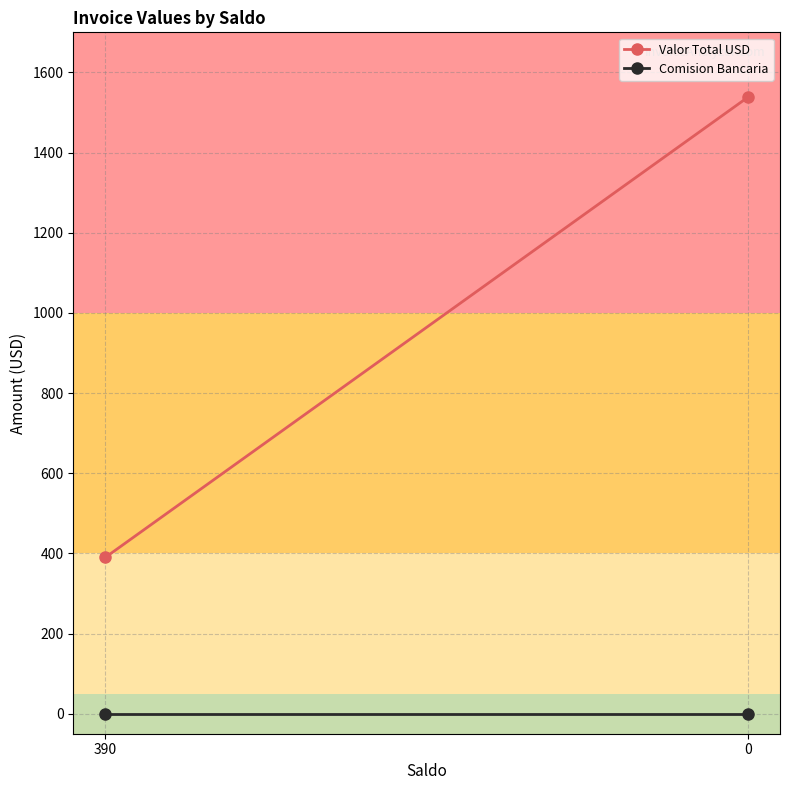

Reading left to right, transcribe all the data shown in this chart.

Valor Total USD: 390=390.0	0=1538.0
Comision Bancaria: 390=0.0	0=0.0